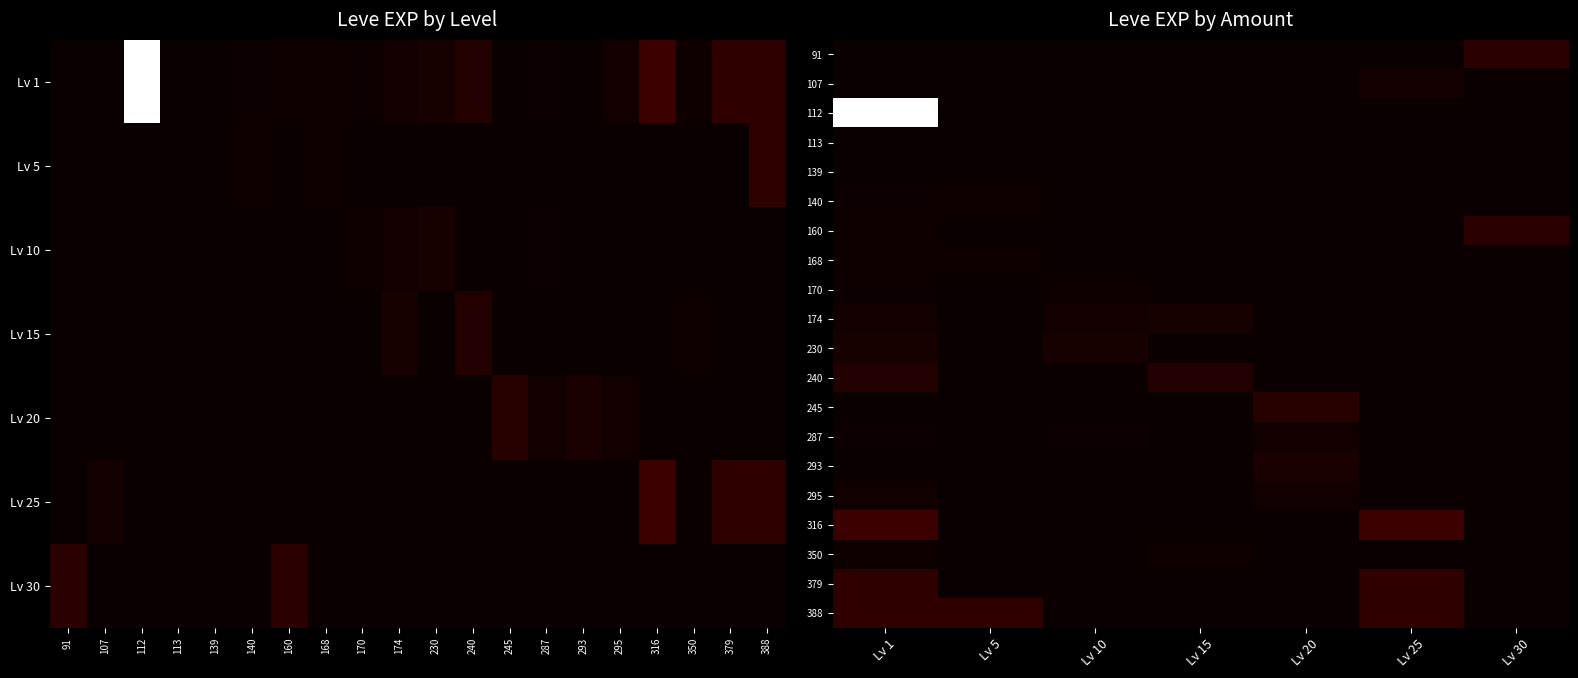

Rank the series by their maximum value, from highest to lowest.

112, 316, 379, 388, 91, 160, 245, 240, 293, 174, 230, 107, 287, 295, 170, 350, 168, 140, 139, 113